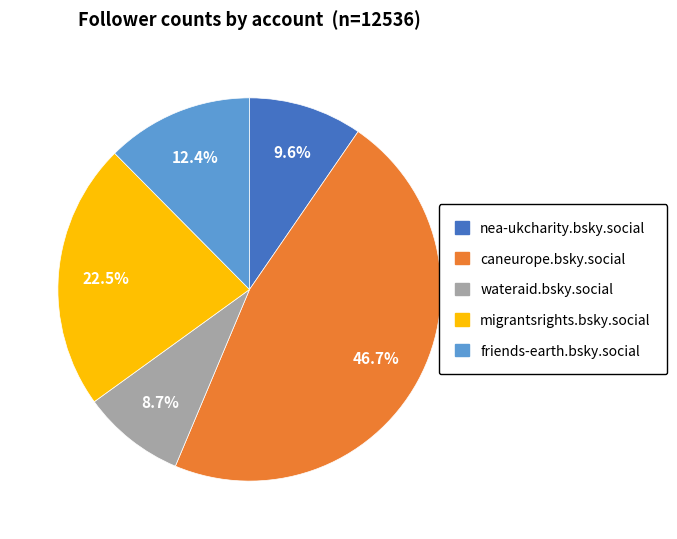

To the nearest percent, what is the average slice percentage?

20%